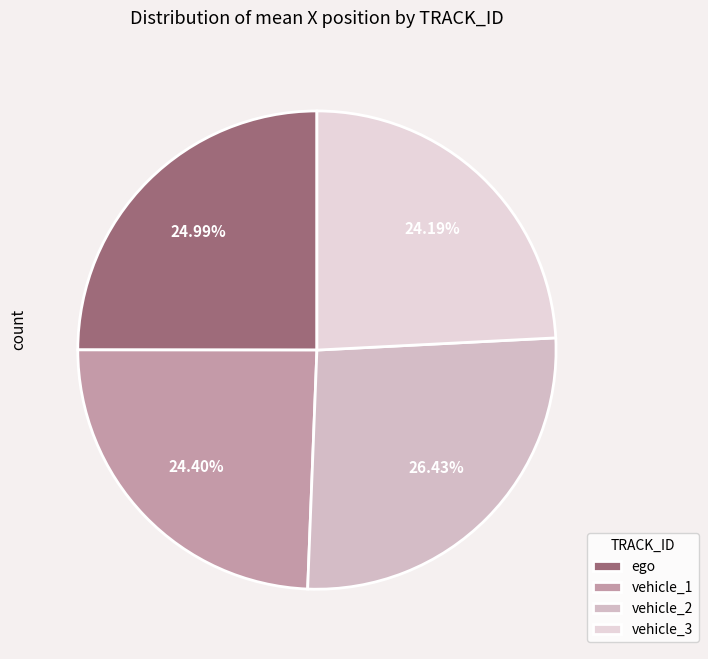

Approximately how many times larger is the value at vehicle_1 compared to vehicle_2?

0.9